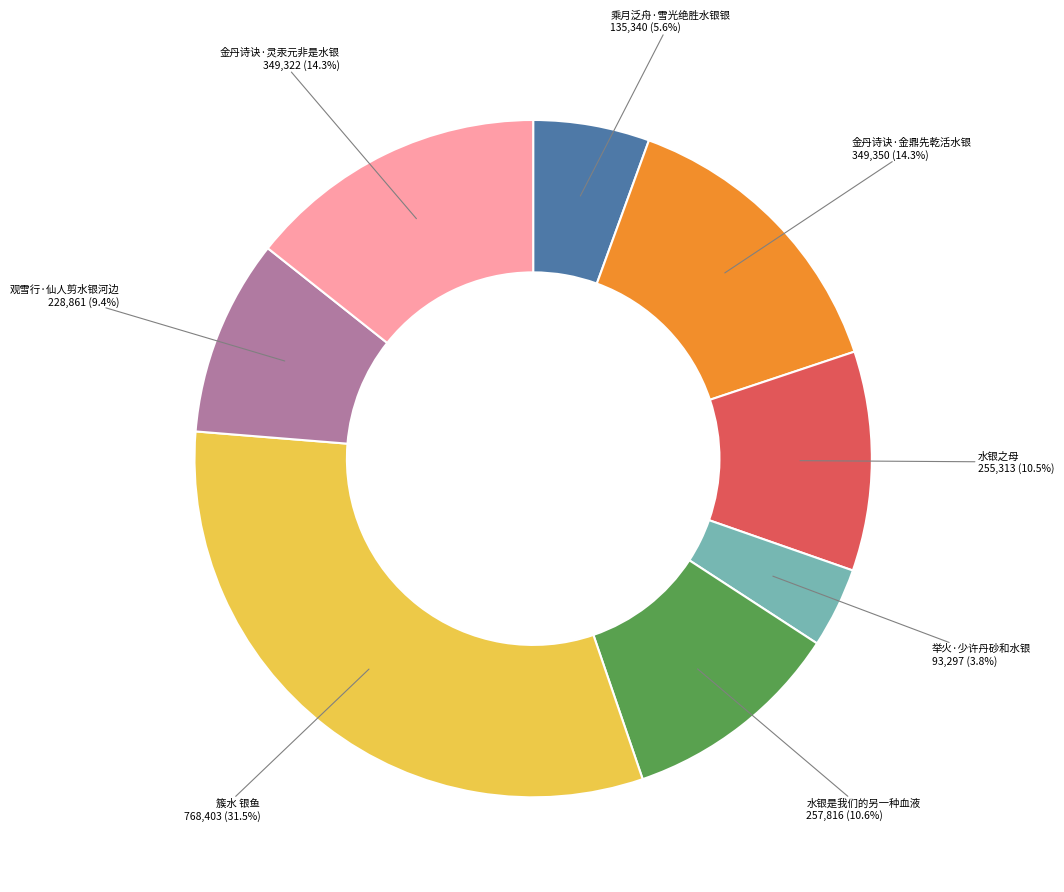

Which category has the smallest portion of the pie?

举火·少许丹砂和水银